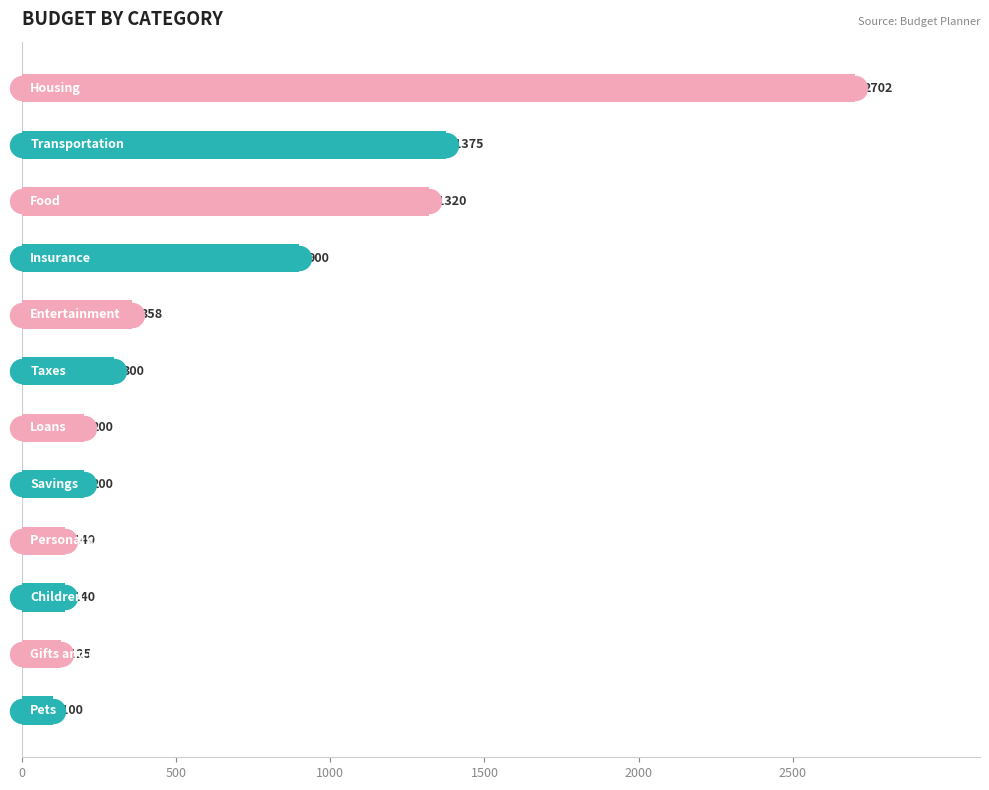

What is the difference between the maximum and minimum values?

2602